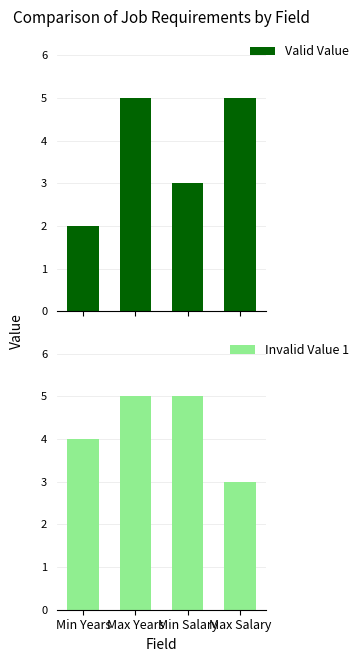

At which label is Invalid Value 1 closest to 4?

Min Years